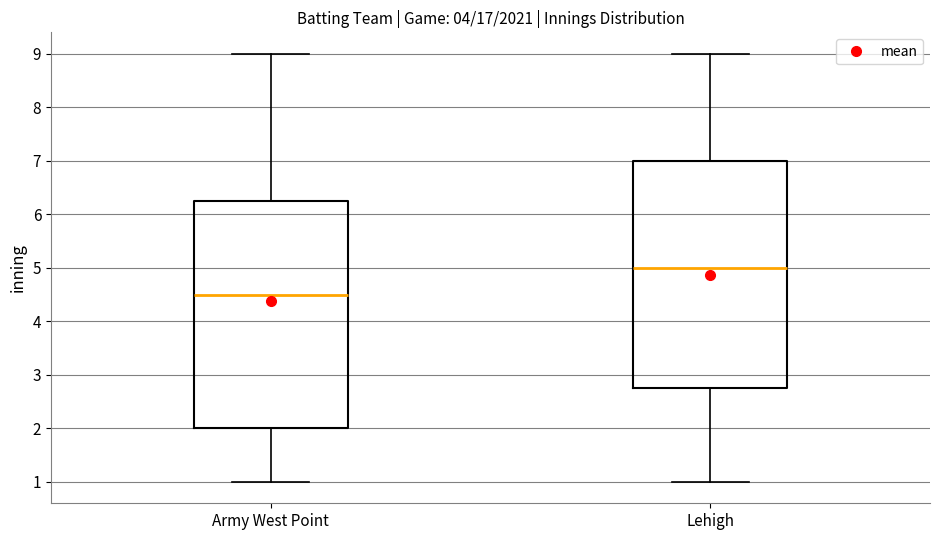

Reading left to right, read every box against the y-axis: the position of its median line, the range the box covers, and the ends of its whiskers. The values are not printed on the chart, so give them approximately, as read against the axis.

Army West Point: median 4.5, box 2.0 to 6.3, whiskers 1.0 to 9.0
Lehigh: median 5.0, box 2.8 to 7.0, whiskers 1.0 to 9.0